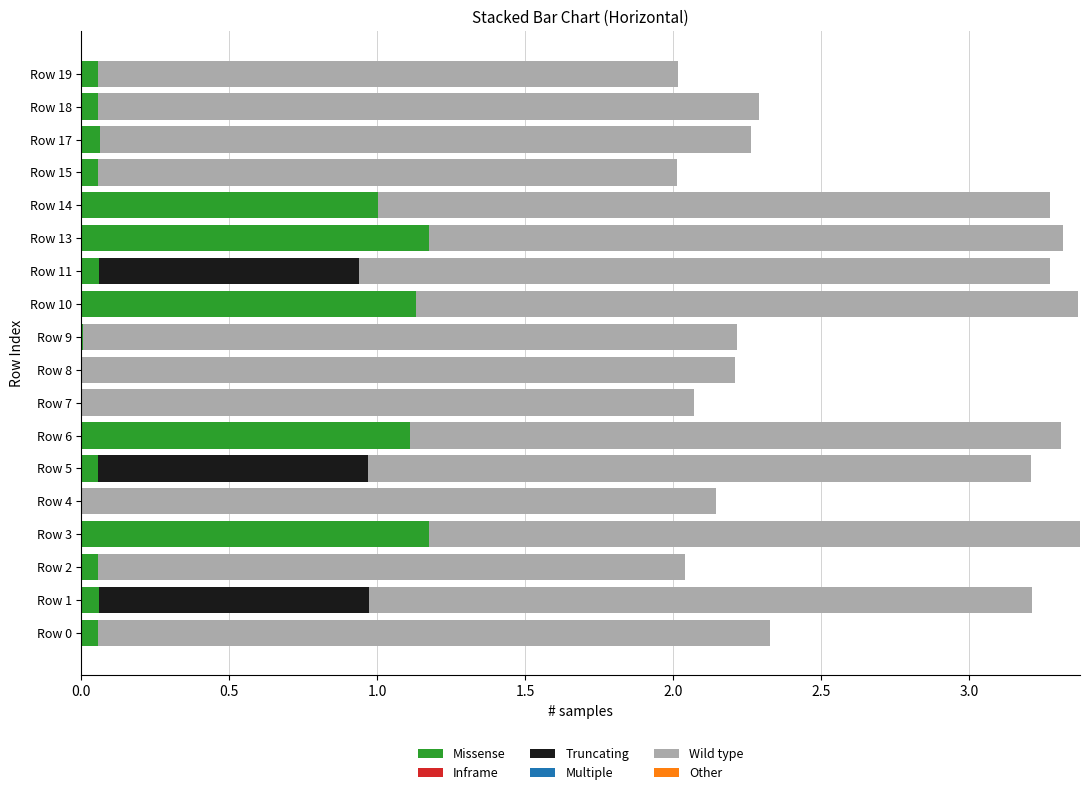

What is the total value across all series at Row 3?

3.4